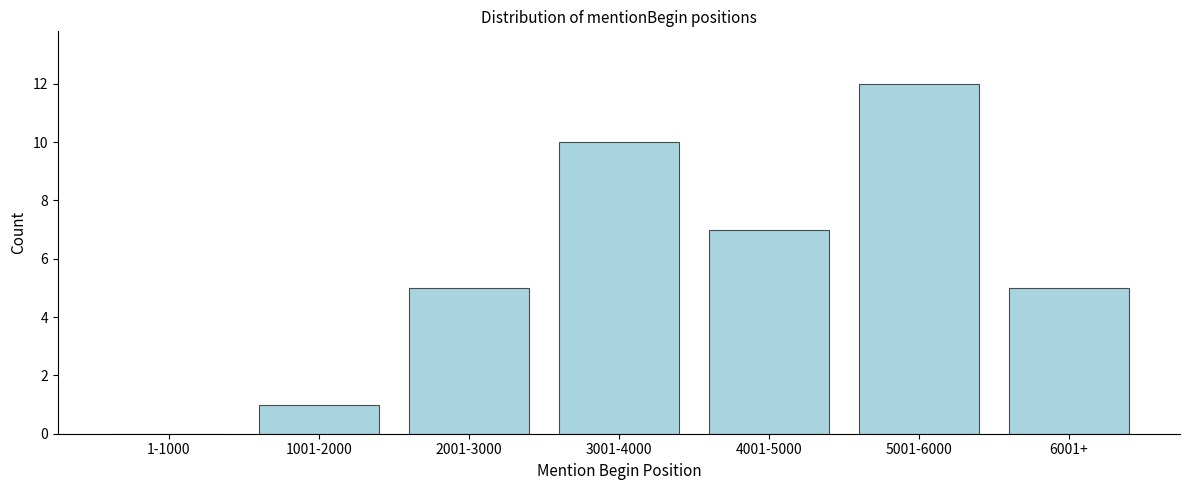

Reading left to right, what are all the values shown in this chart?

1-1000=0	1001-2000=1	2001-3000=5	3001-4000=10	4001-5000=7	5001-6000=12	6001+=5